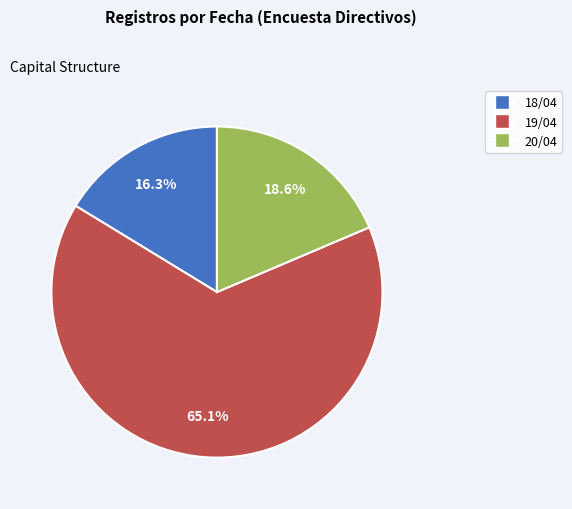

How many segments does this pie chart have?

3